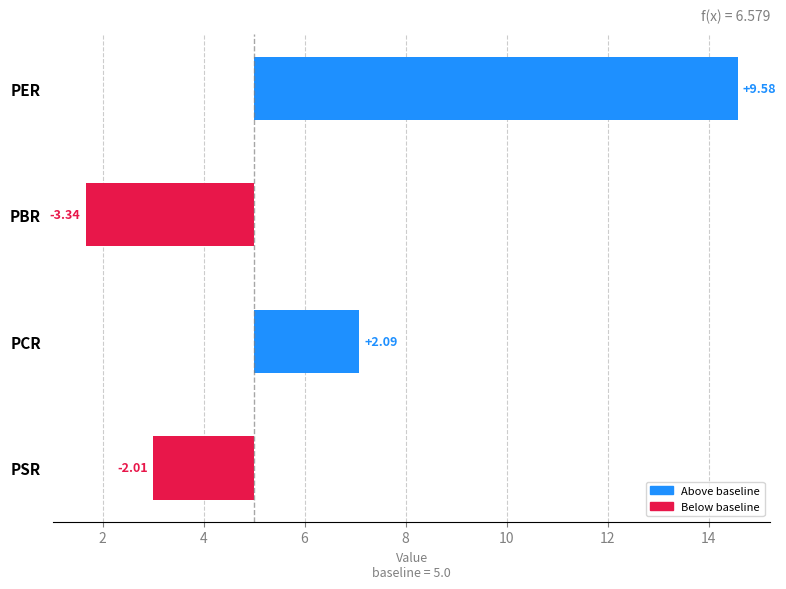

What is the difference between the maximum and minimum values?

12.9